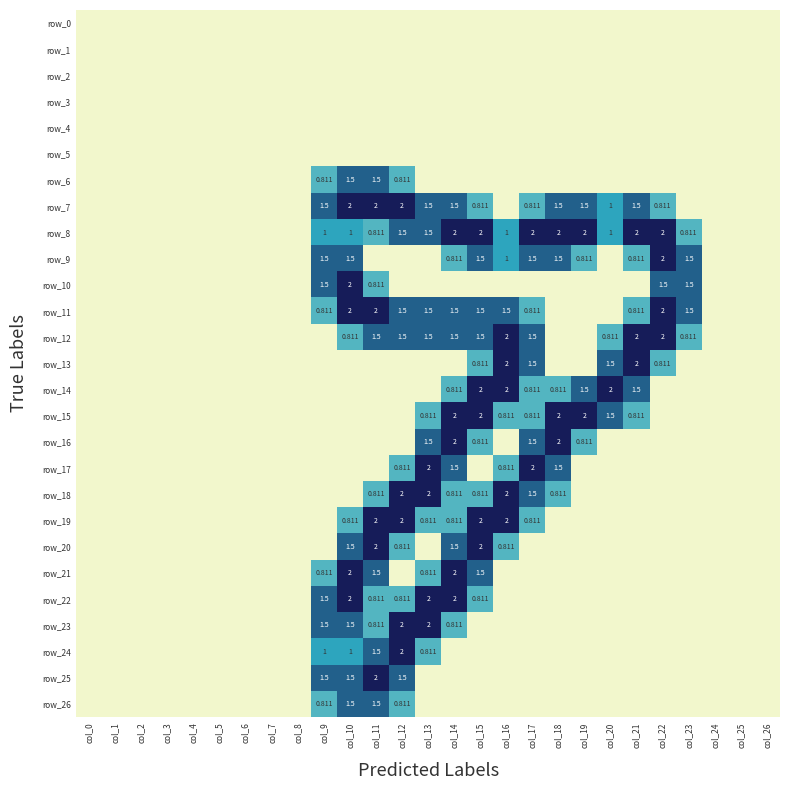

The row_26 series shows 1.0 at col_0. True or false?

False